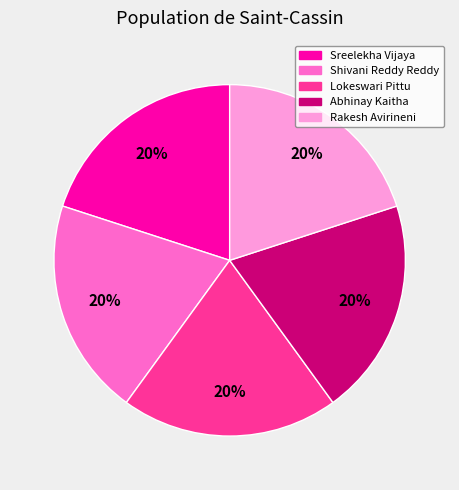

Is there any slice that represents more than half of the pie?

No